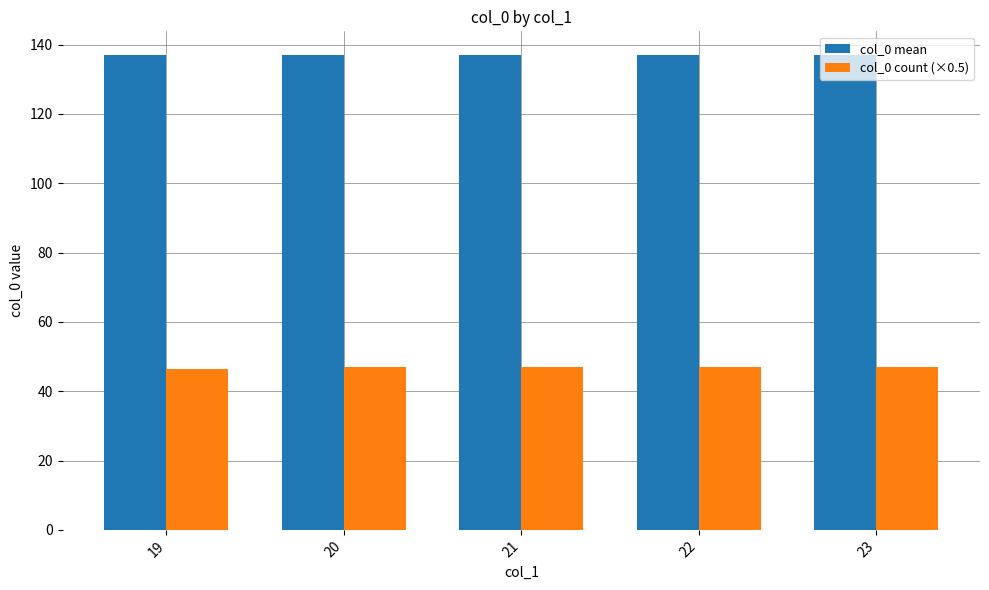

What is the difference between the col_0 count (×0.5) values at 22 and 19?

0.5